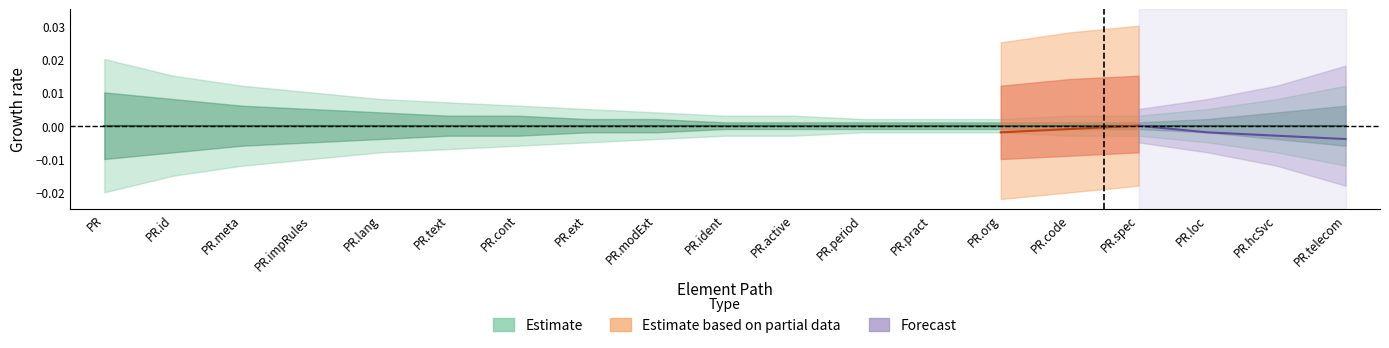

How many interior local peaks does the Min series have?

1